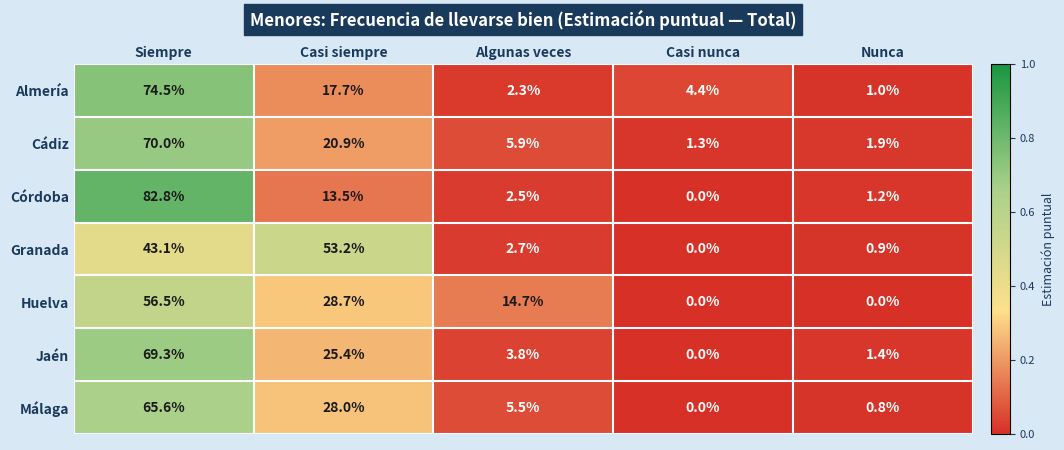

At which category is the sum across all series the highest?

Siempre